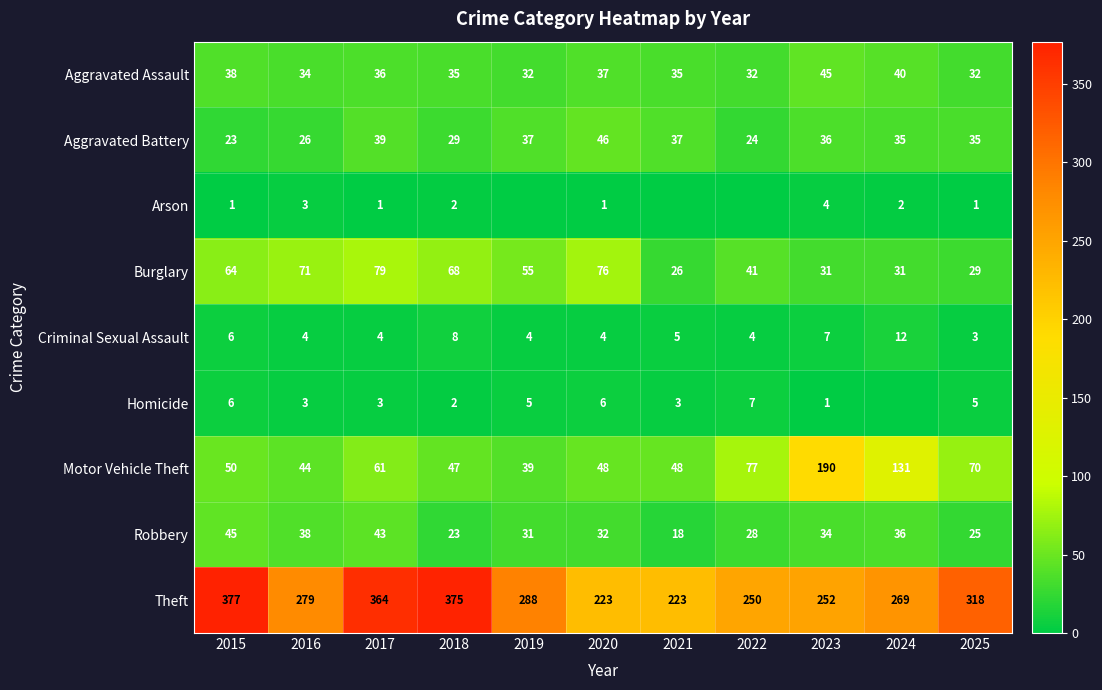

Between 2025 and 2020, which is larger?

2020